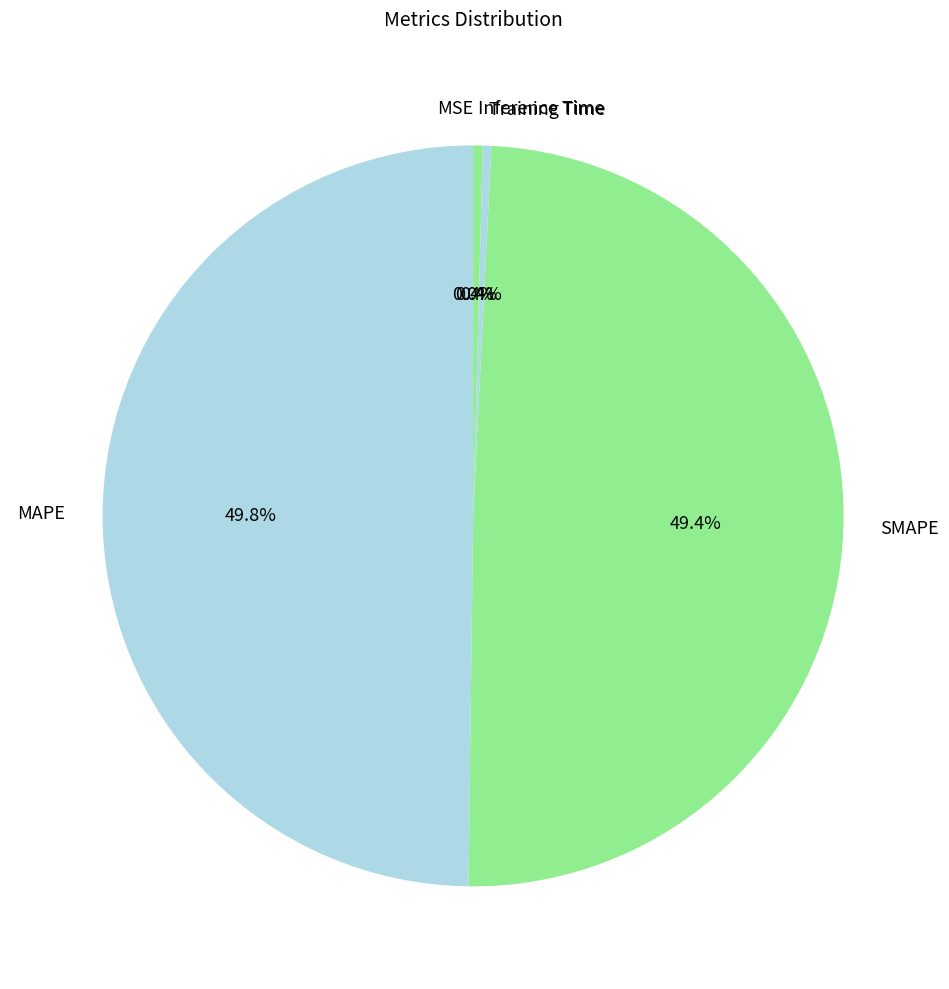

What is the total percentage of MAPE and Inference Time?

50.2%